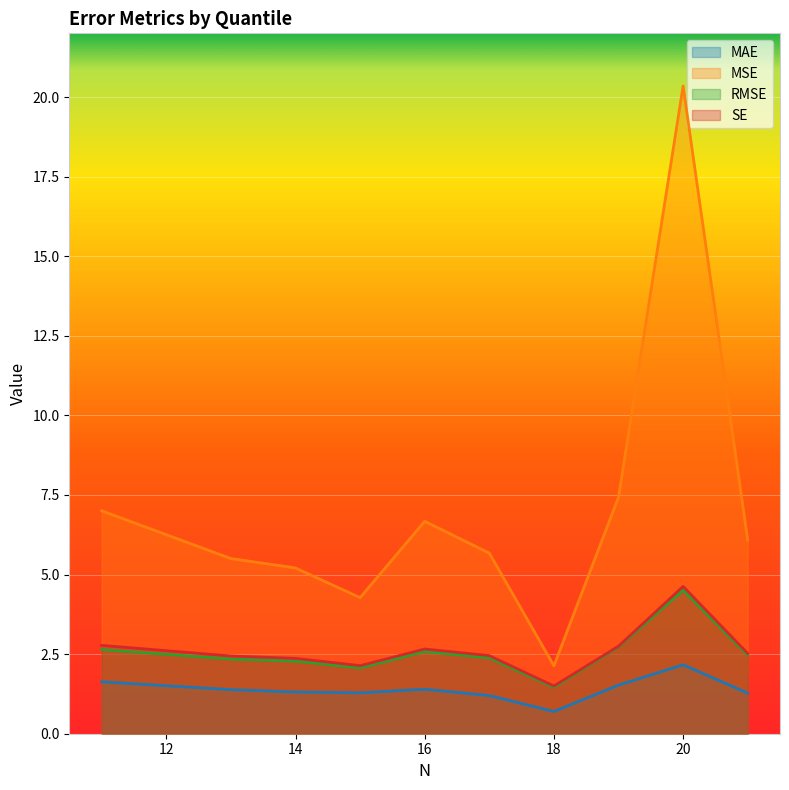

True or false: MSE has a value of 8.5 at Q4.

False